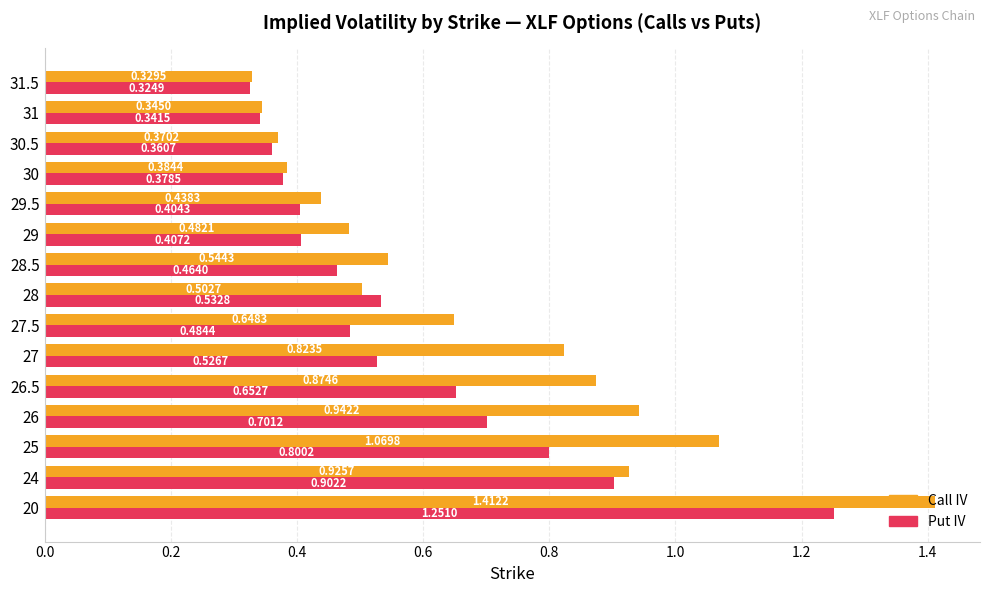

Which series has the largest range (max minus min)?

Call IV